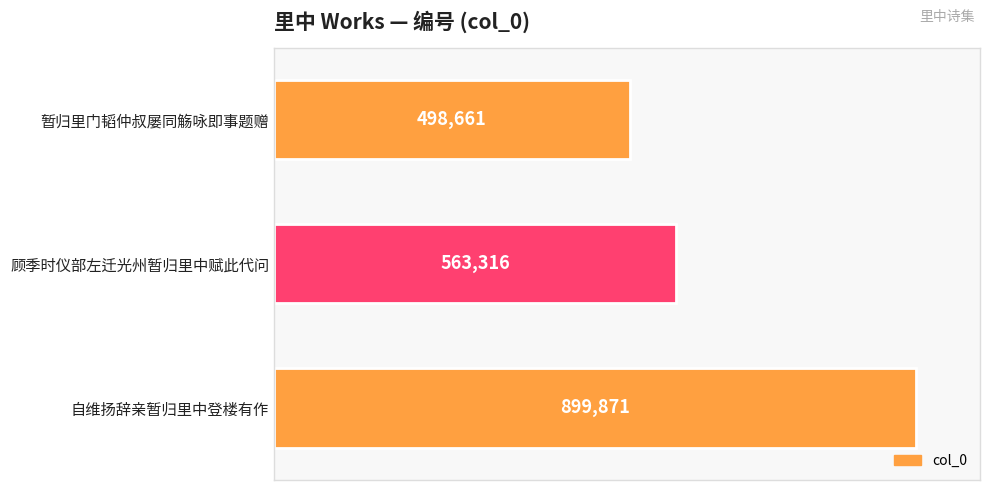

The chart shows a value of 270568 at 顾季时仪部左迁光州暂归里中赋此代问. True or false?

False